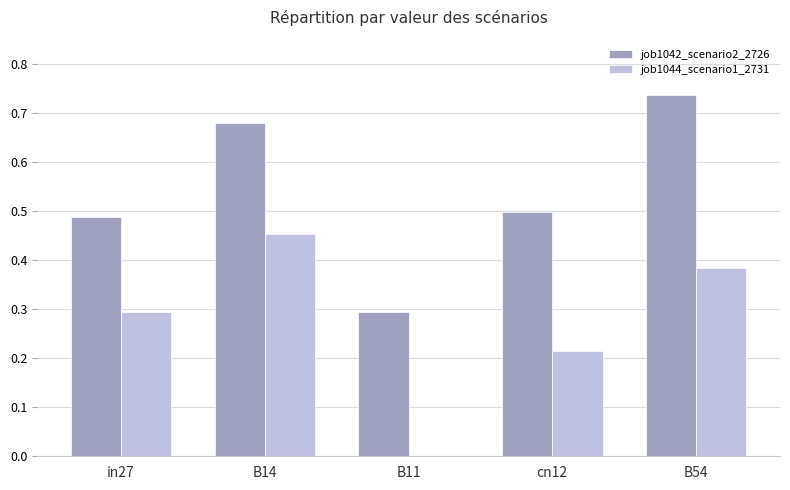

True or false: job1042_scenario2_2726 has a value of 0.5 at cn12.

True